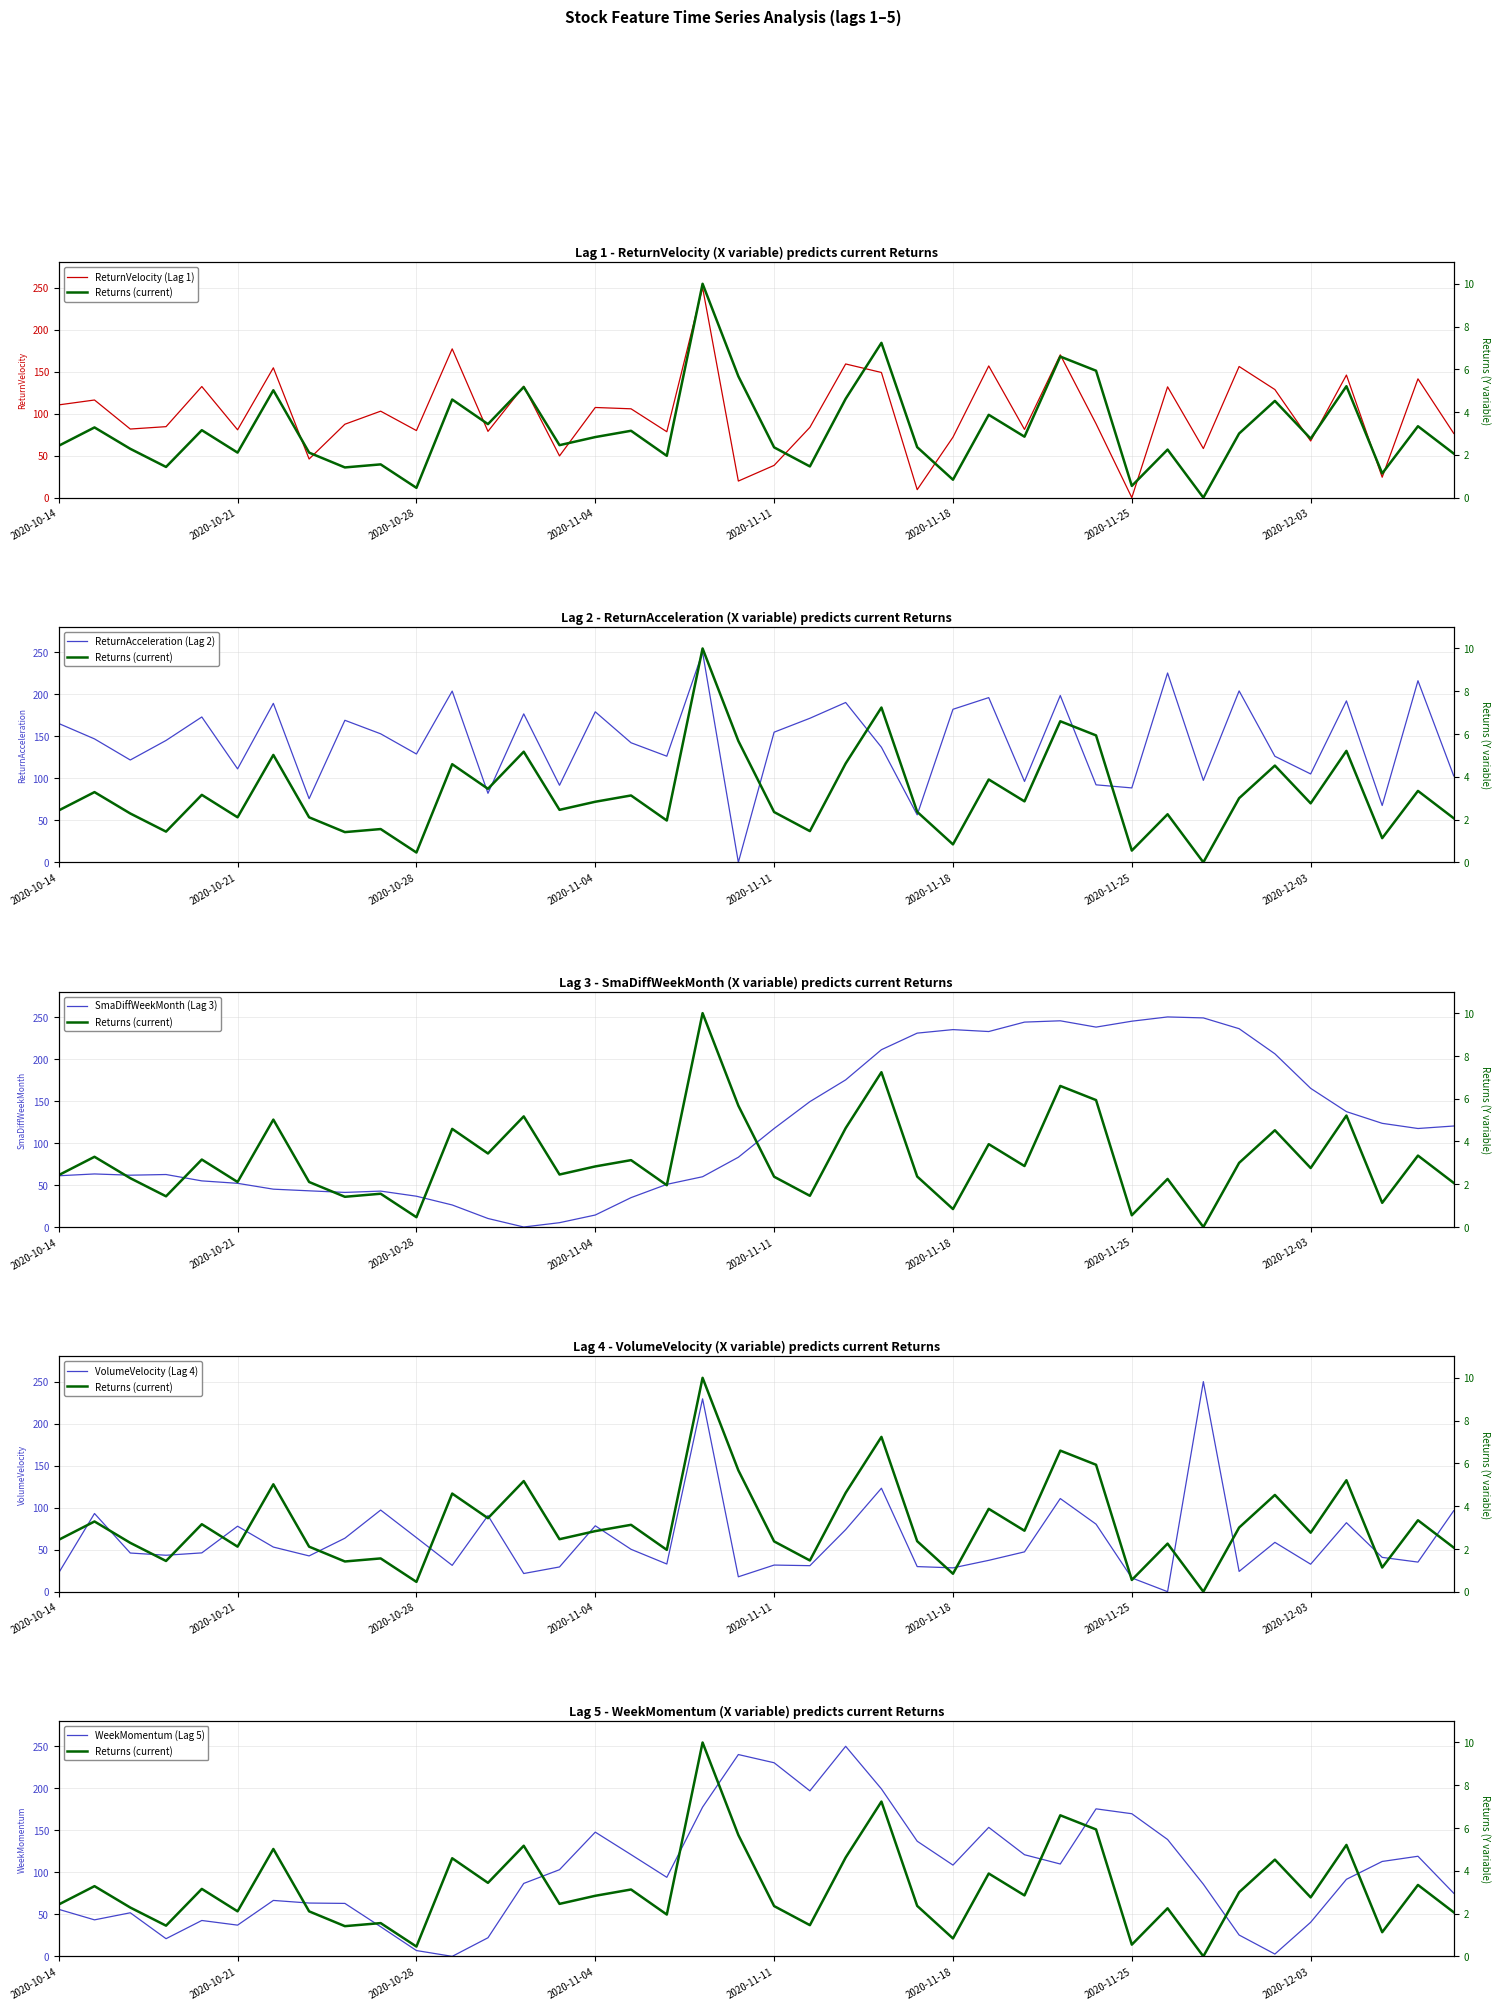

How many positive values does the ReturnVelocity (Lag 1) series have?

39